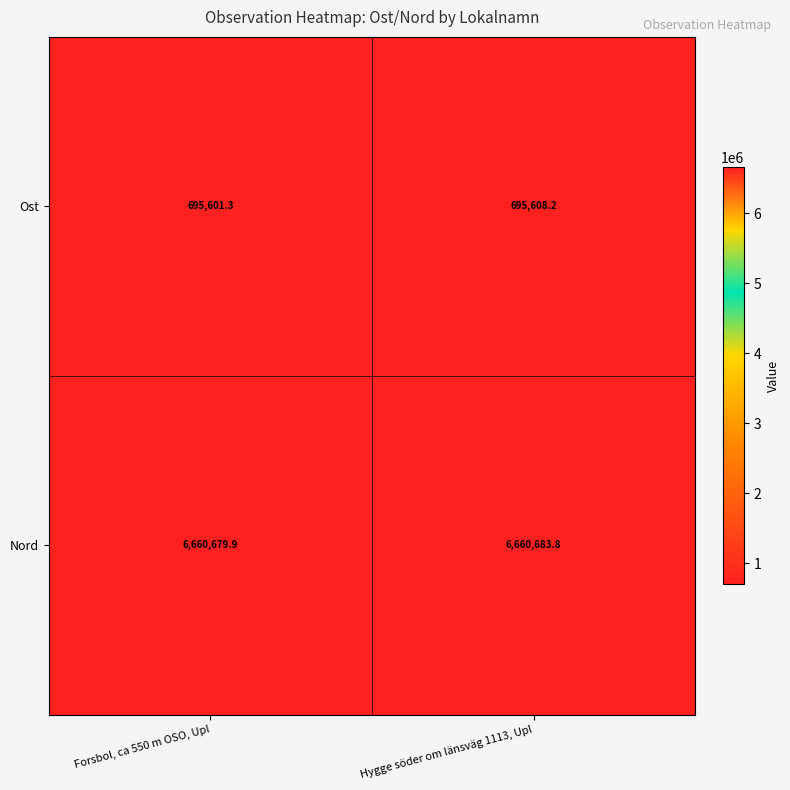

What is the spread (max minus min) of values at Hygge söder om länsväg 1113, Upl?

5965075.6